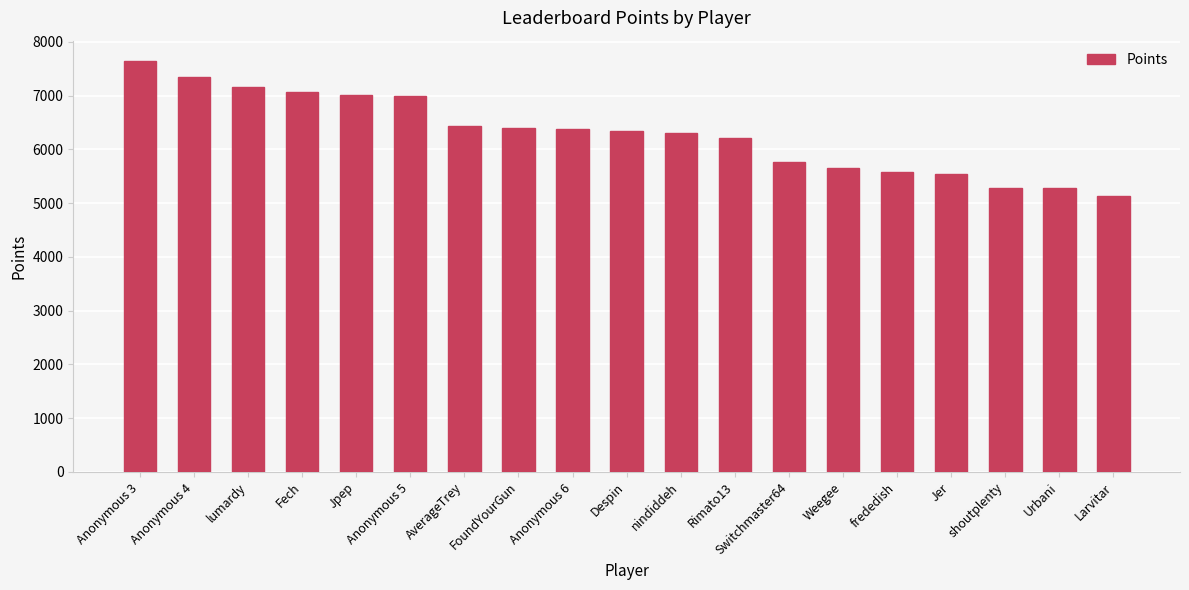

The chart shows a value of 13379 at Anonymous 3. True or false?

False